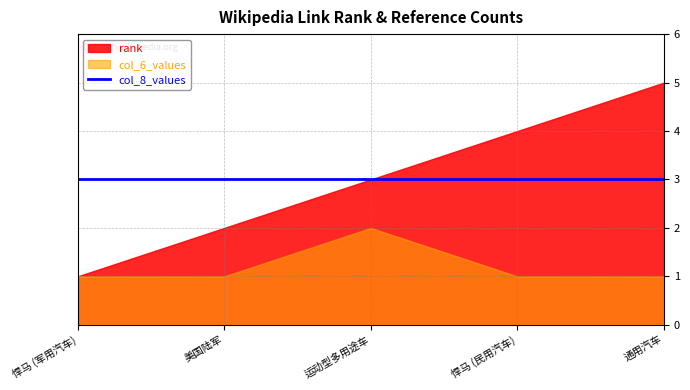

What is the difference between the maximum and second lowest values in the col_6_values series?

1